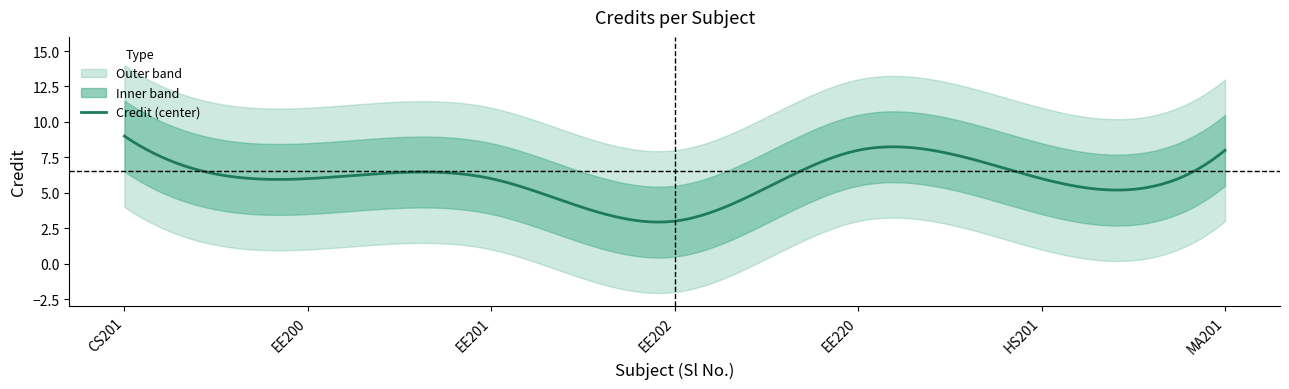

Reading left to right, list all the values displayed in this chart.

1=9	2=6	3=6	4=3	5=8	6=6	7=8